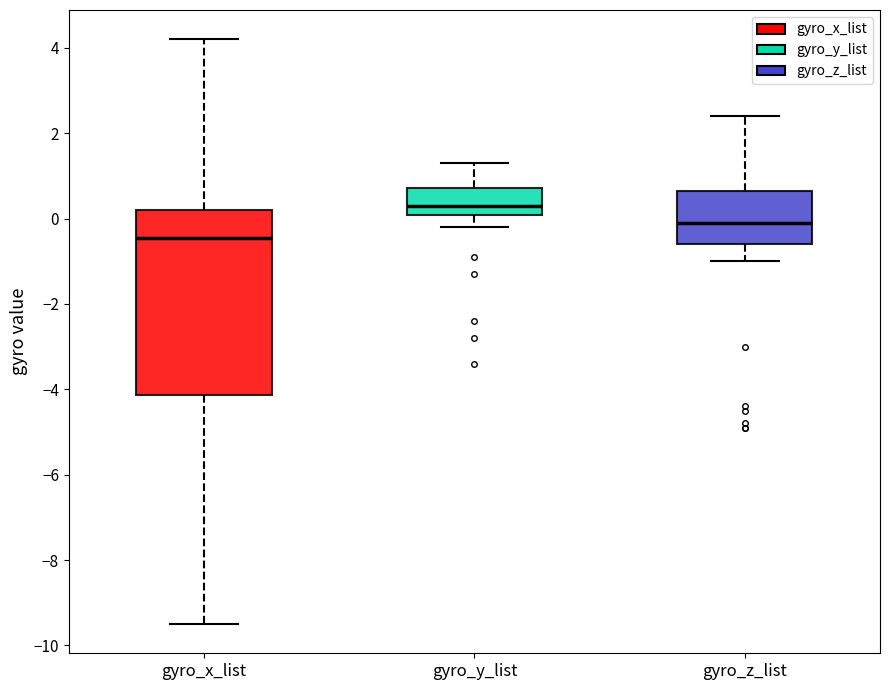

Reading left to right, transcribe this box plot: for each box, give where its median line is, the range the box spans, and where its two whiskers end, as read against the y-axis. The values are not printed on the chart, so give them approximately, as read against the axis.

gyro_x_list: median -0.4, box -4.2 to 0.2, whiskers -9.4 to 4.2
gyro_y_list: median 0.4, box 0.0 to 0.8, whiskers -0.2 to 1.4
gyro_z_list: median 0.0, box -0.6 to 0.6, whiskers -1.0 to 2.4